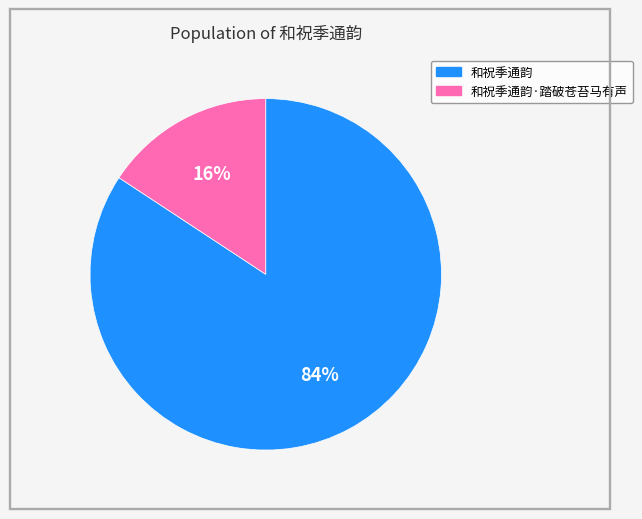

To the nearest percent, what is the average slice percentage?

50%